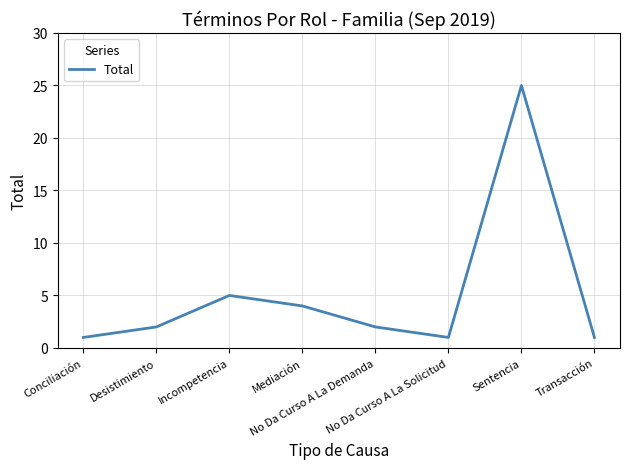

Which label corresponds to the largest value in the chart?

Sentencia